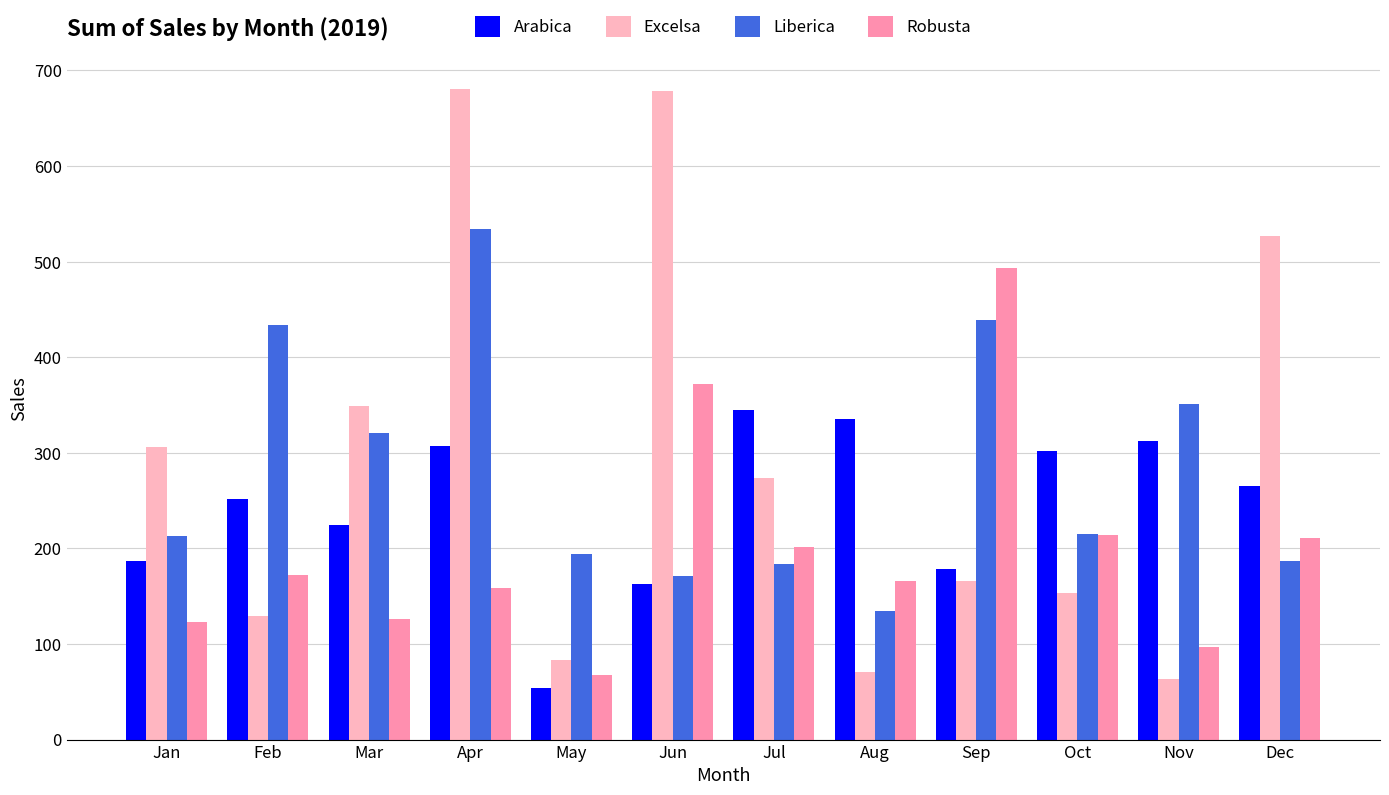

The Arabica series shows 302.0 at Oct. True or false?

True